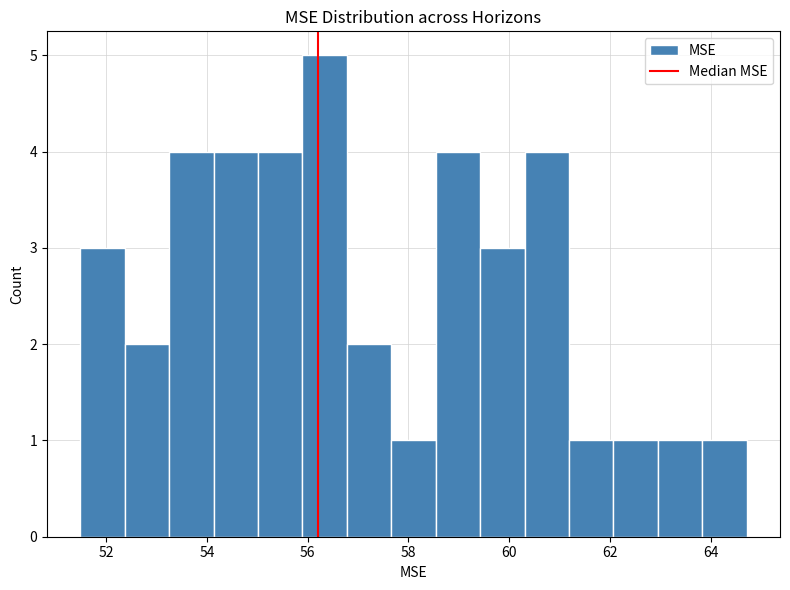

Which range on the x-axis has the tallest bar?

55.8 to 56.8